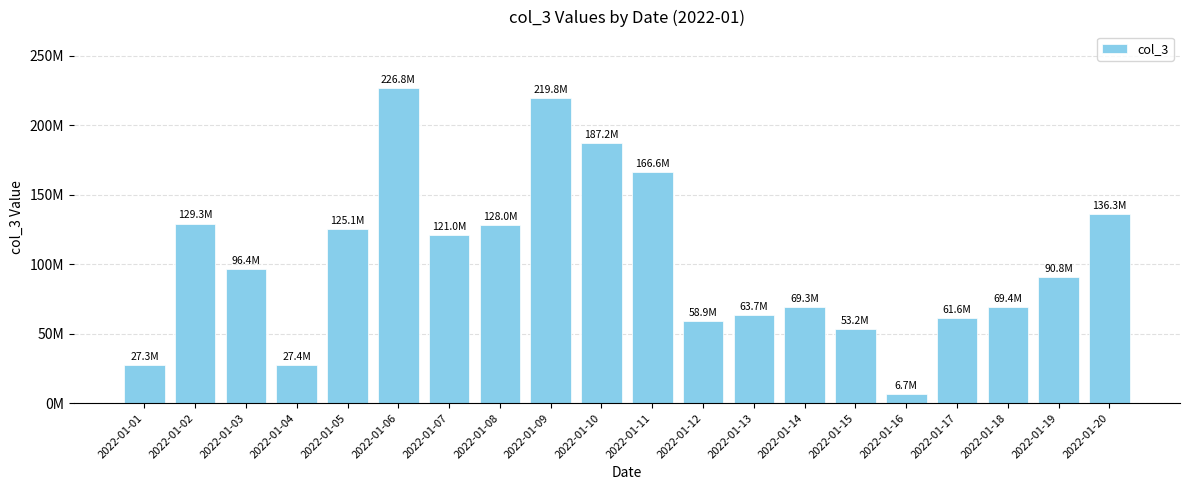

Reading left to right, what are all the values shown in this chart?

2022-01-01=27304856	2022-01-02=129309800	2022-01-03=96369728	2022-01-04=27411744	2022-01-05=125144168	2022-01-06=226774000	2022-01-07=120966808	2022-01-08=127953328	2022-01-09=219823728	2022-01-10=187204456	2022-01-11=166626216	2022-01-12=58862664	2022-01-13=63664144	2022-01-14=69324960	2022-01-15=53194888	2022-01-16=6667008	2022-01-17=61556248	2022-01-18=69438488	2022-01-19=90842880	2022-01-20=136267600